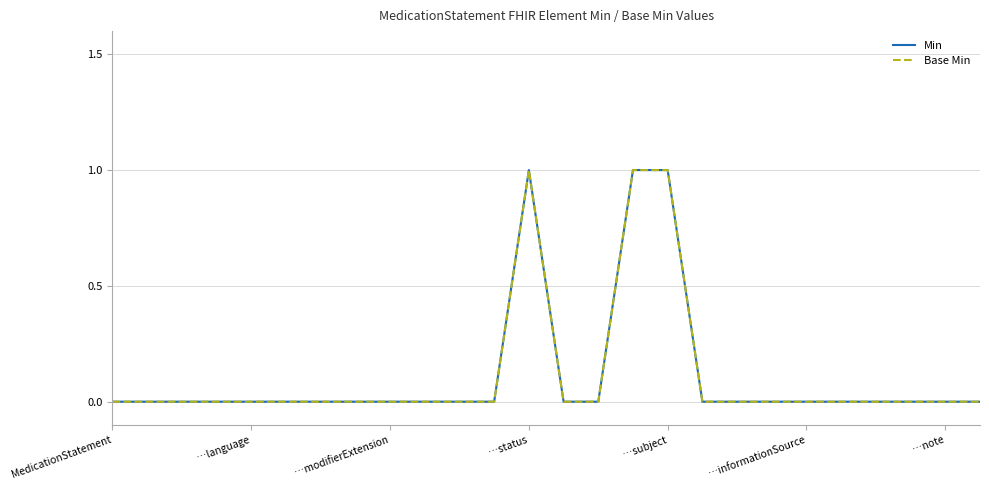

Is this an area chart (filled region under the line)?

No